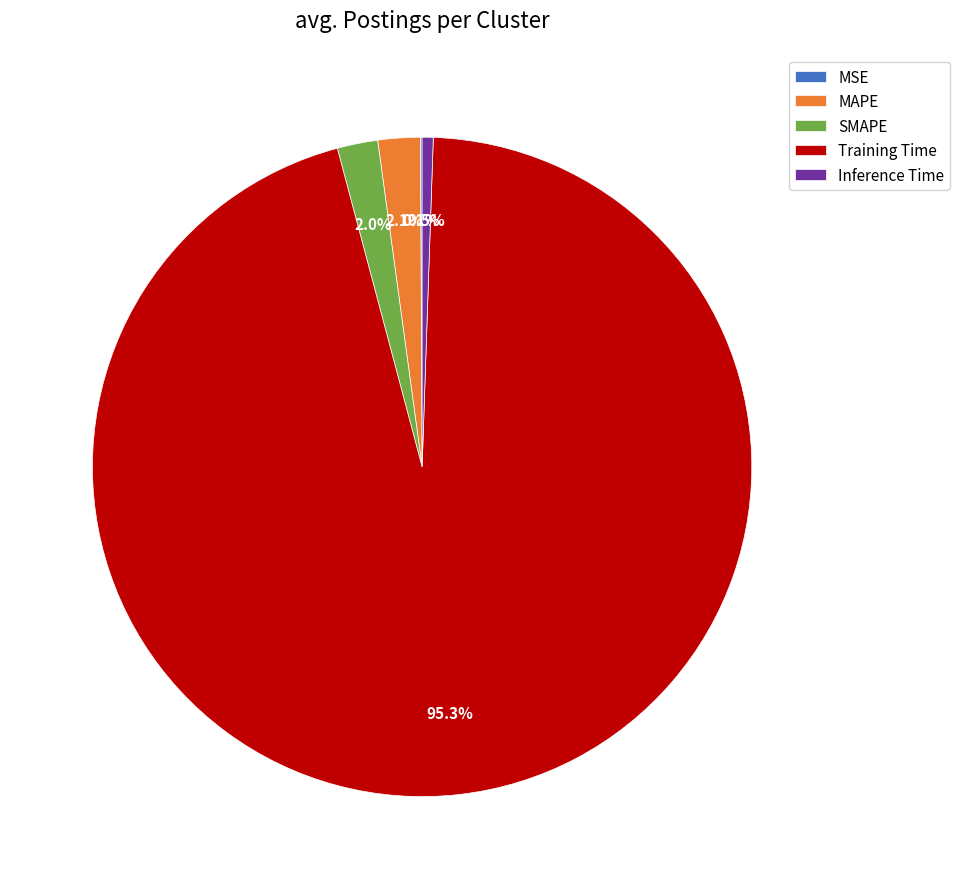

Which has a higher value, Inference Time or MAPE?

MAPE